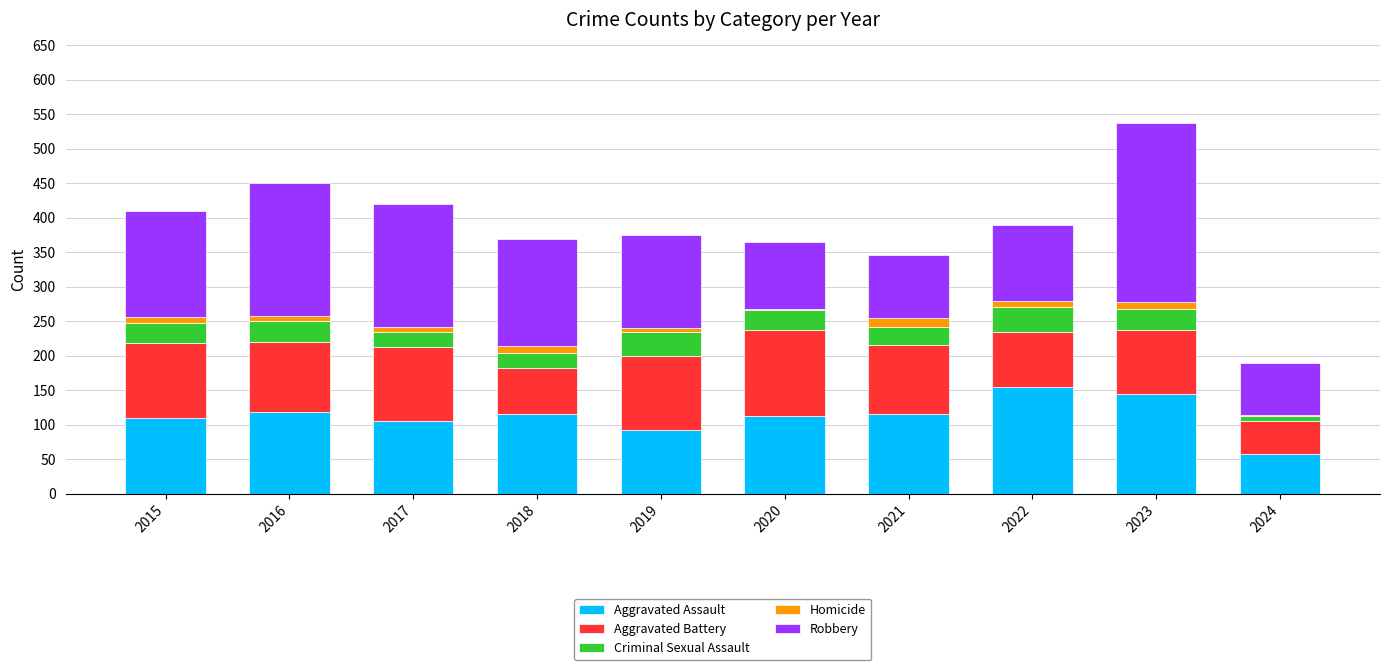

What is the maximum value for Aggravated Assault?

154